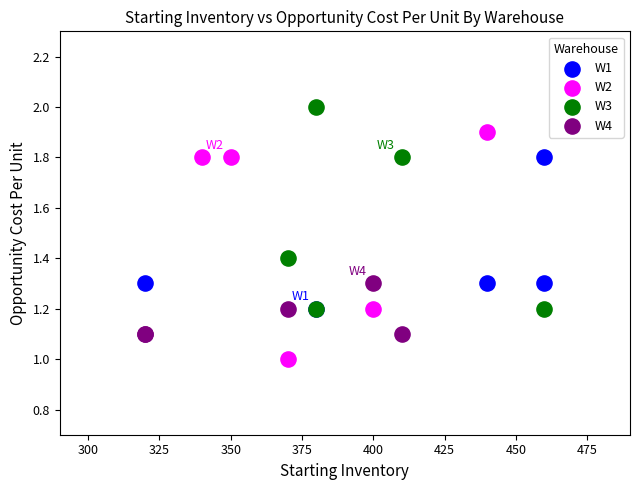

Which series contains the lowest Y value?

W2